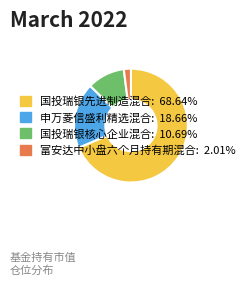

Which has a higher value, 国投瑞银先进制造混合 or 富安达中小盘六个月持有期混合?

国投瑞银先进制造混合